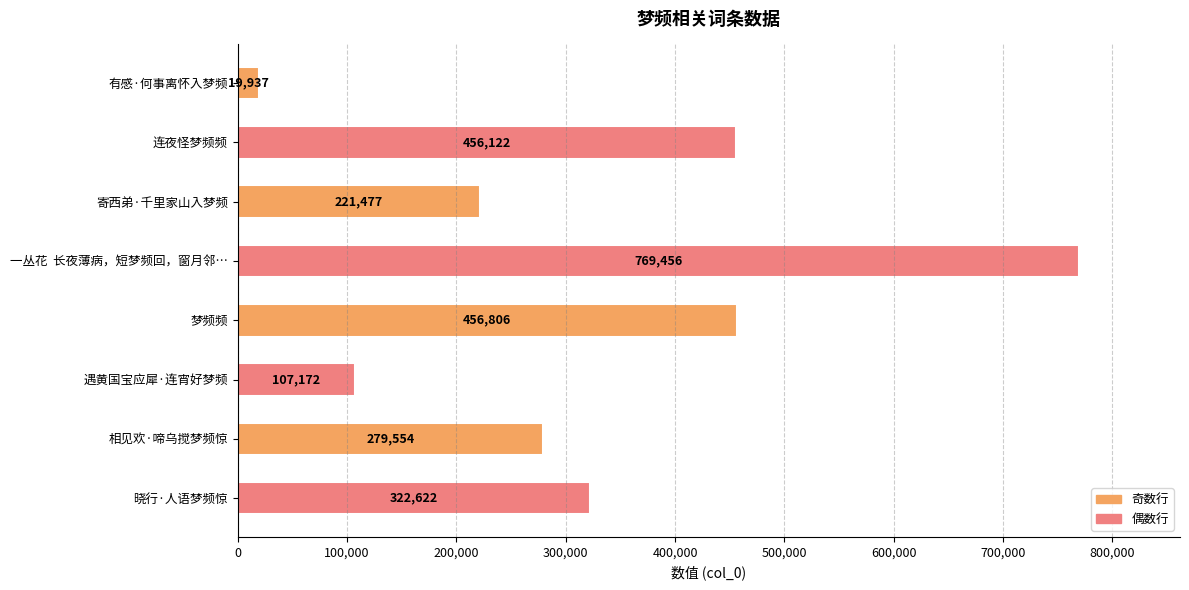

What position from the bottom is 梦频频?

4